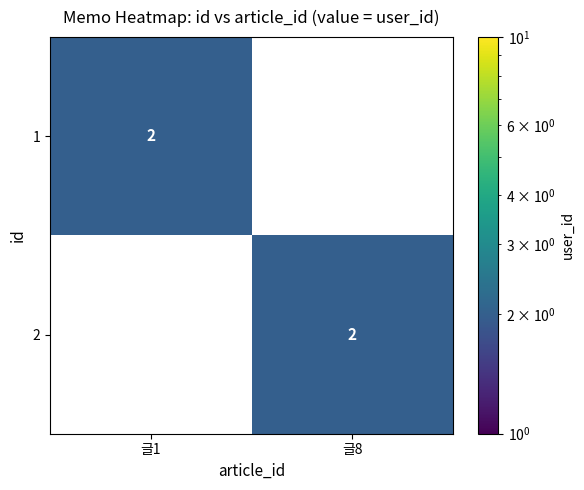

Count the number of categories in the chart.

2